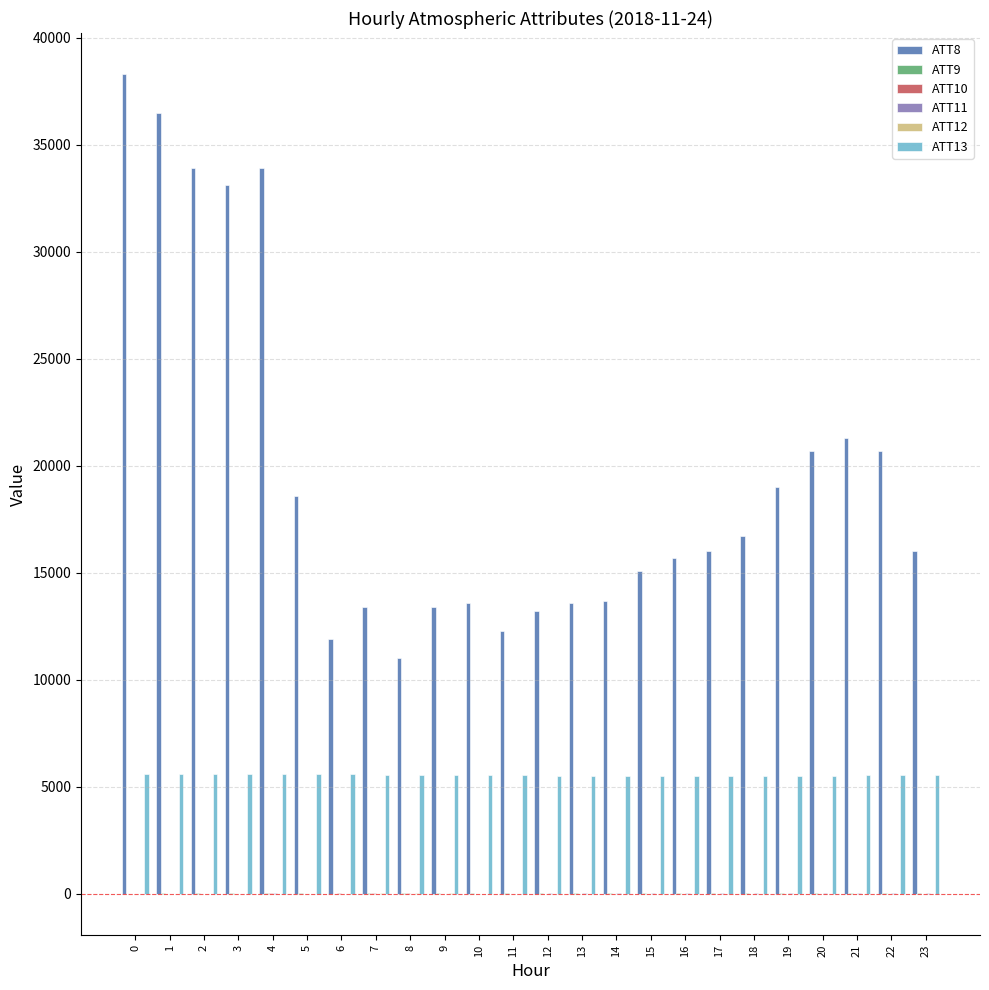

Which series has the largest total across all categories?

ATT8